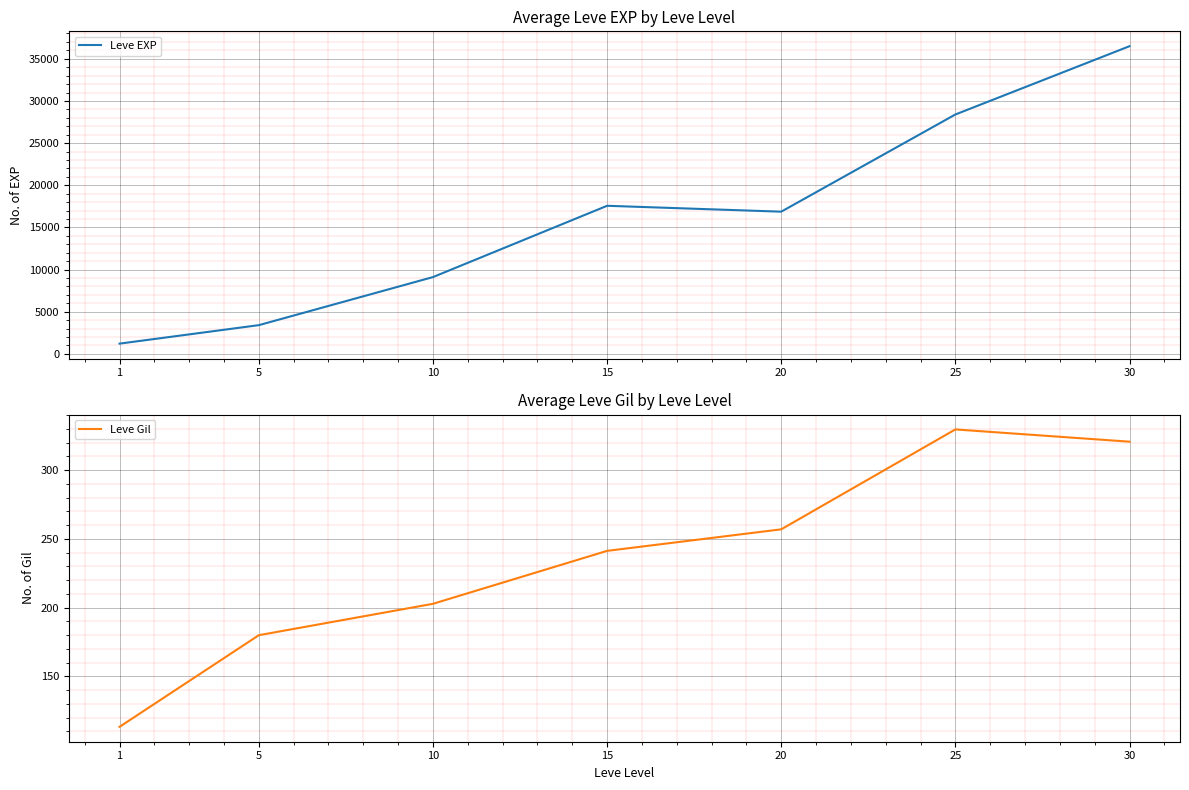

What is the maximum value for Leve EXP?

36492.5